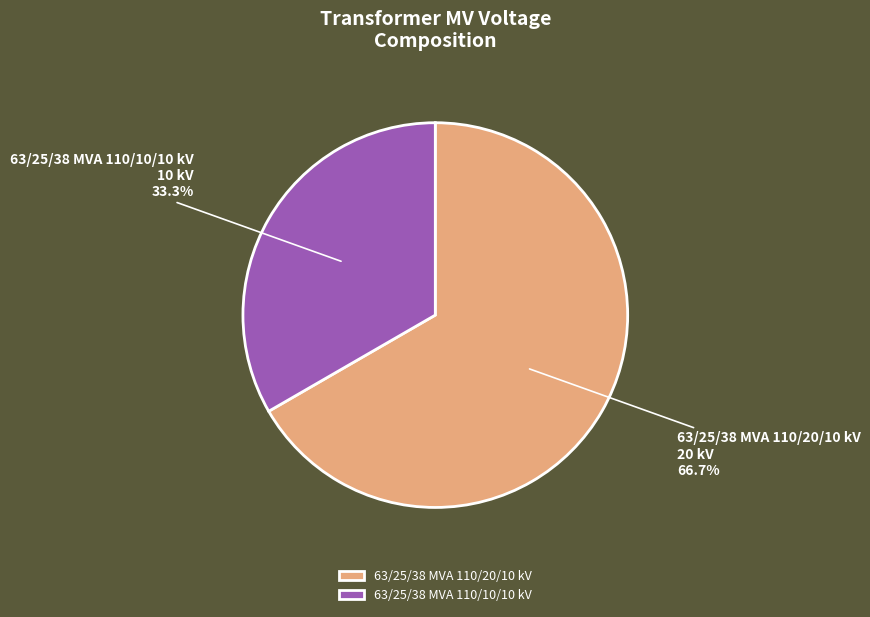

To the nearest percent, what is the difference between the 63/25/38 MVA 110/20/10 kV and 63/25/38 MVA 110/10/10 kV slice percentages?

33%